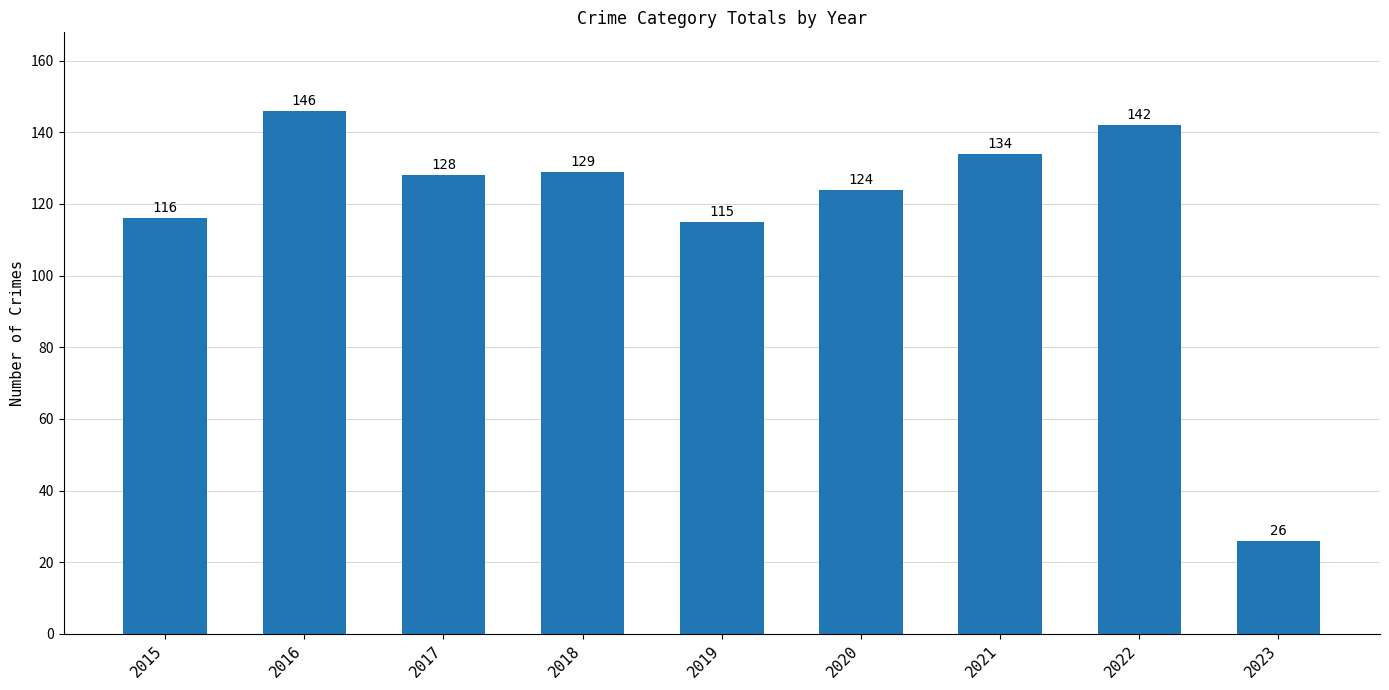

What is the ratio of the value at 2022 to the value at 2016?

1.0